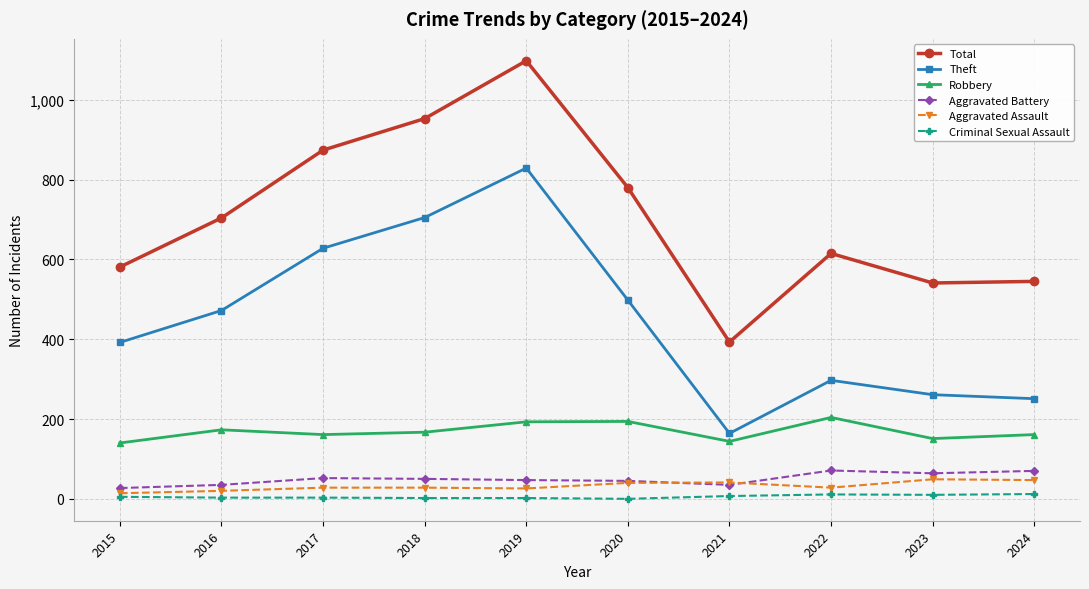

What is the difference between the Aggravated Assault values at 2024 and 2022?

19